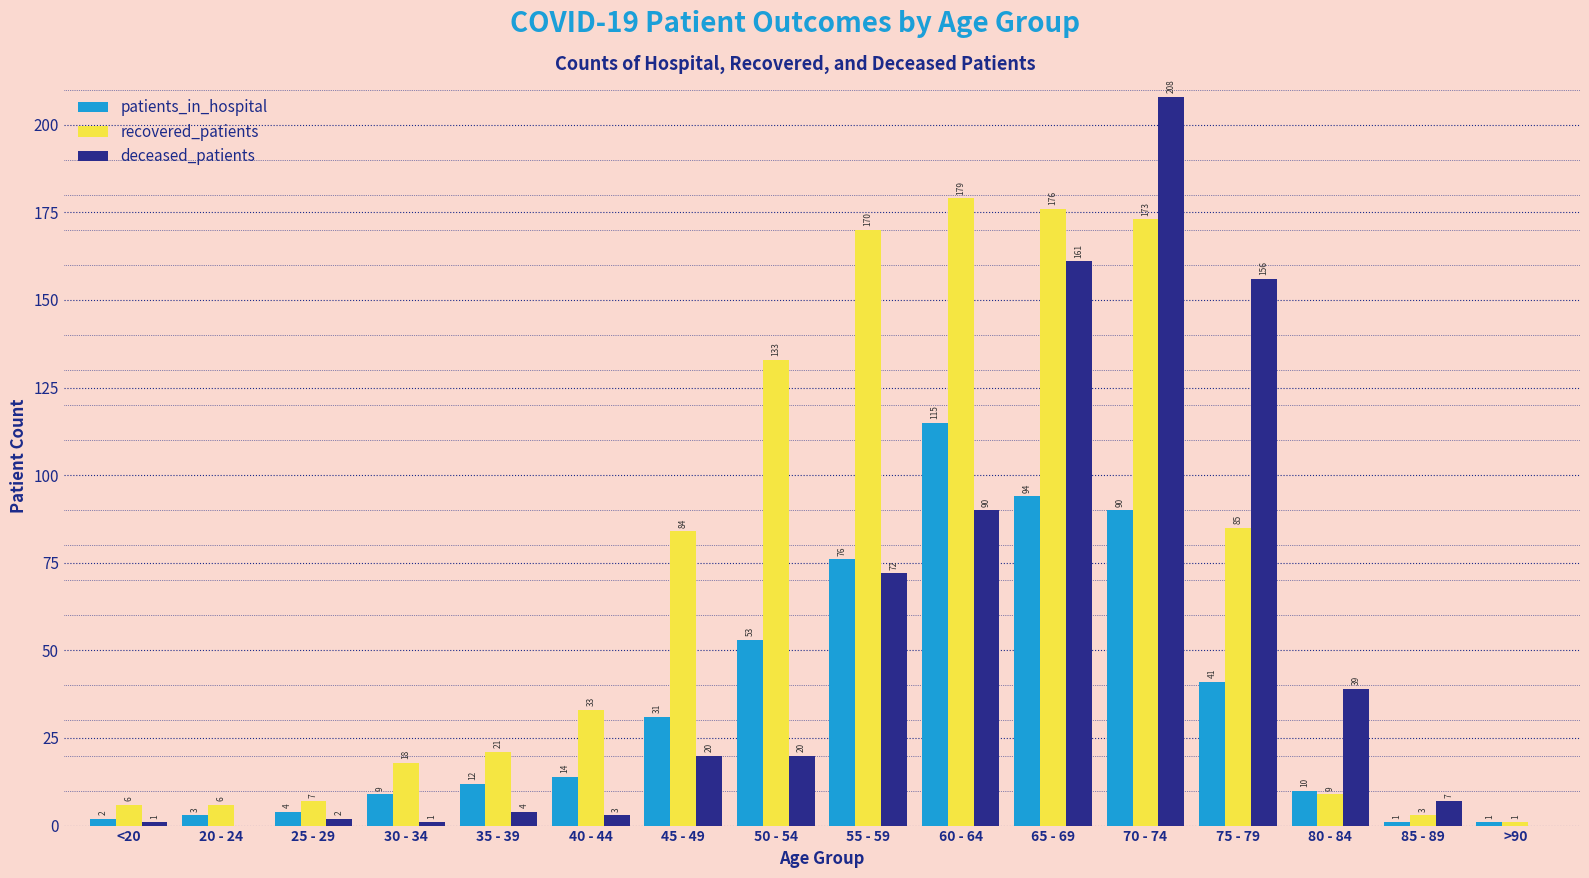

Is it true that recovered_patients equals 268 at 55 - 59?

False